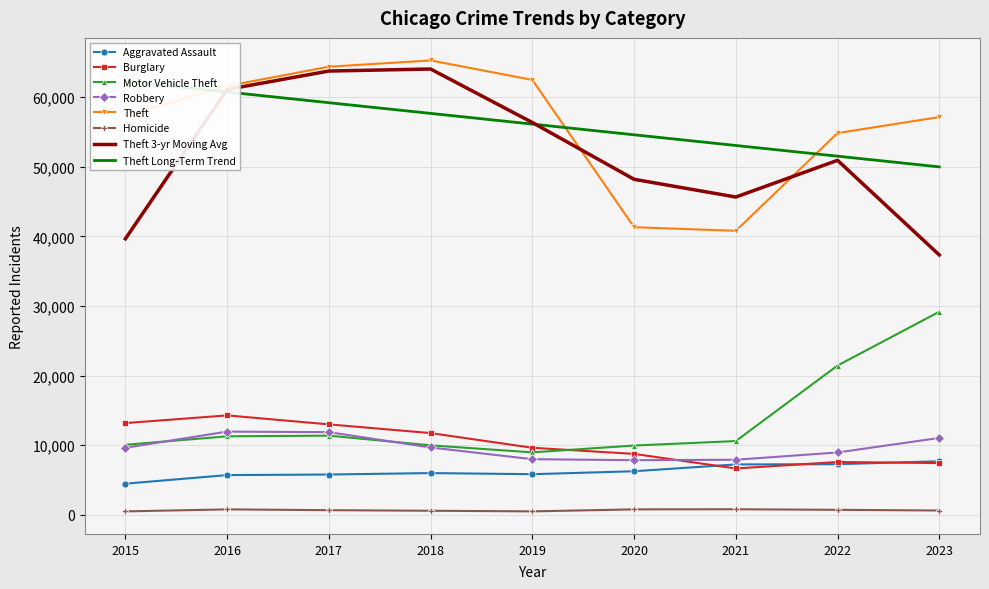

Which label corresponds to the largest value in the chart?

2018